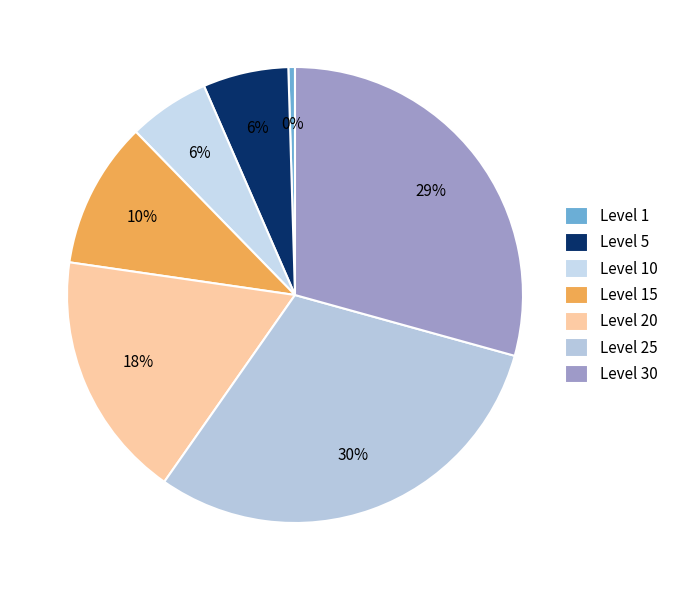

Which category has the biggest portion of the pie?

Level 25